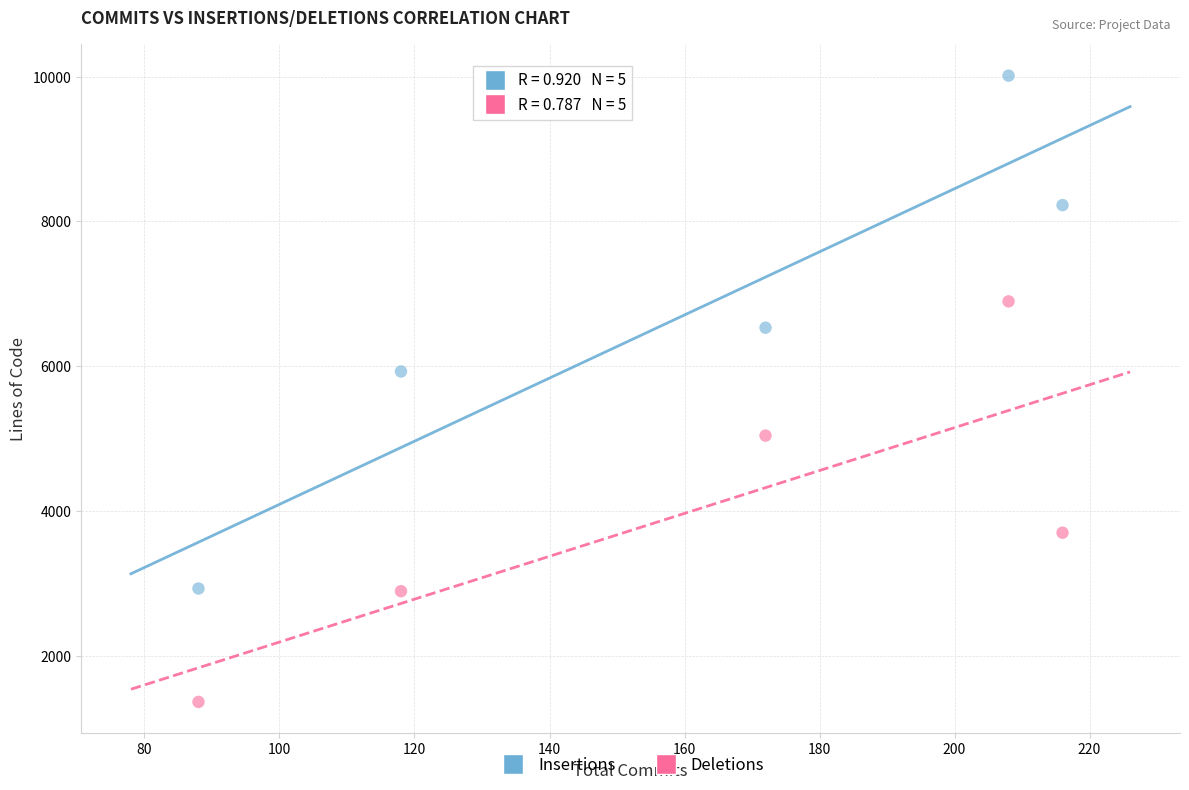

Across all data points, what is the average Y value?

5352